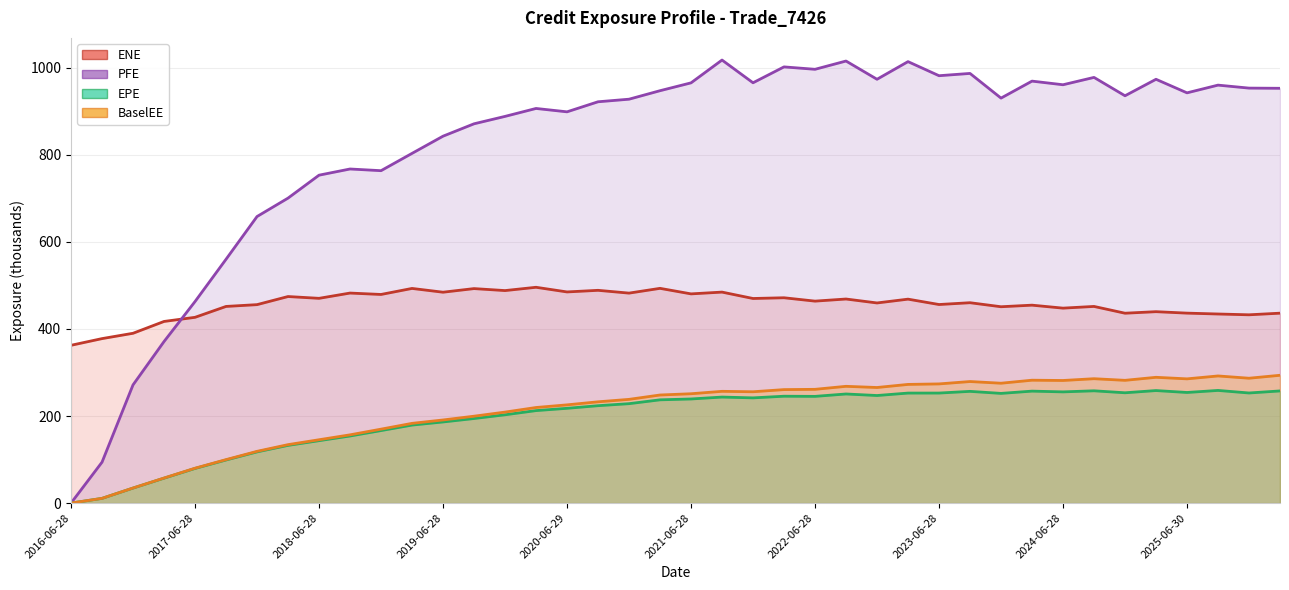

Reading left to right, list all the values displayed in this chart.

EPE: 0.0	10.8	34.5	57.3	79.6	99.0	117.6	132.6	143.4	154.2	166.6	179.2	186.4	194.3	202.9	212.5	217.7	223.8	228.4	237.2	239.2	243.6	241.7	245.5	245.2	250.7	247.1	252.7	252.8	256.7	252.0	257.2	255.5	258.0	253.4	258.5	254.1	258.8	253.0	257.7
ENE: 362.5	377.9	390.1	417.3	426.8	451.8	455.9	474.6	470.4	482.5	479.3	493.2	484.5	492.8	488.2	495.8	485.1	488.8	482.4	493.4	480.7	484.7	470.1	471.7	464.0	468.9	459.8	468.6	456.2	460.4	451.1	454.7	447.9	451.8	436.2	439.8	436.4	434.4	432.6	436.3
PFE: 0.0	94.0	271.6	371.2	463.0	560.2	658.4	700.7	753.4	767.6	763.7	803.5	843.0	871.4	888.5	906.7	898.9	922.0	928.0	947.5	965.5	1017.9	965.7	1002.2	996.6	1015.7	973.7	1014.3	981.9	987.2	930.5	969.5	961.1	978.1	935.9	973.7	942.6	960.3	953.5	953.0
BaselEE: 0.0	10.9	34.6	57.6	80.1	99.9	118.9	134.3	145.5	156.8	169.9	183.2	191.0	199.6	209.0	219.6	225.7	232.7	238.3	248.3	251.2	256.8	255.8	260.7	261.3	268.3	265.6	272.7	273.8	279.3	275.4	282.3	281.7	285.8	282.0	289.0	285.4	292.1	286.9	293.6